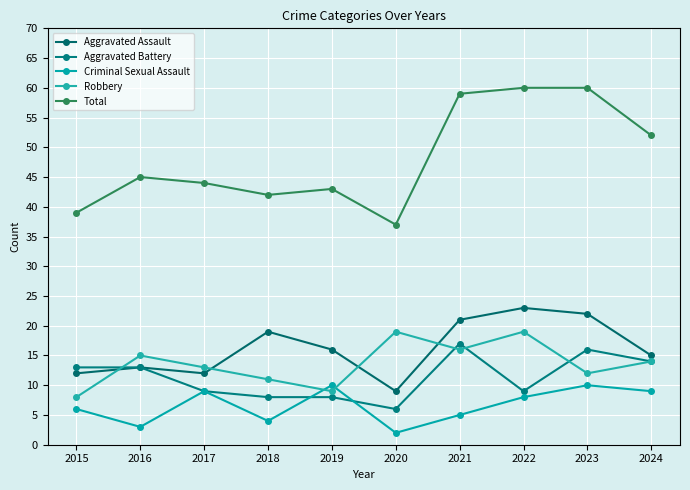

The Total series shows 43 at 2019. True or false?

True